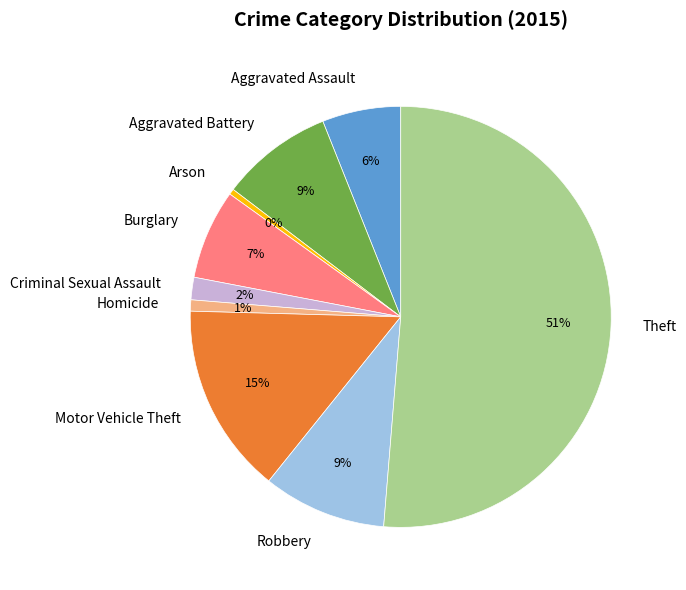

What is the largest slice in the pie chart?

Theft